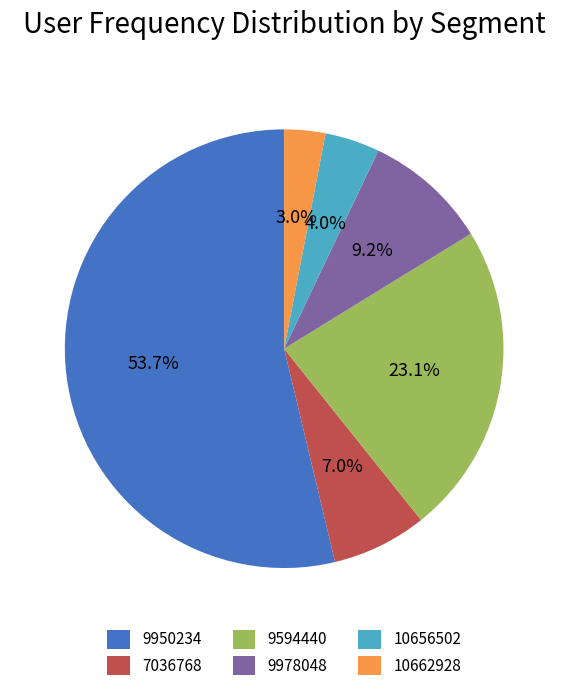

Between 9950234 and 9594440, which is larger?

9950234